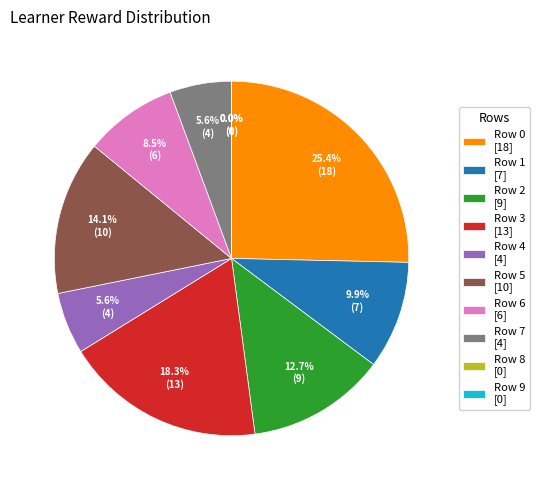

What percentage do Row 0 and Row 3 together represent?

43.7%